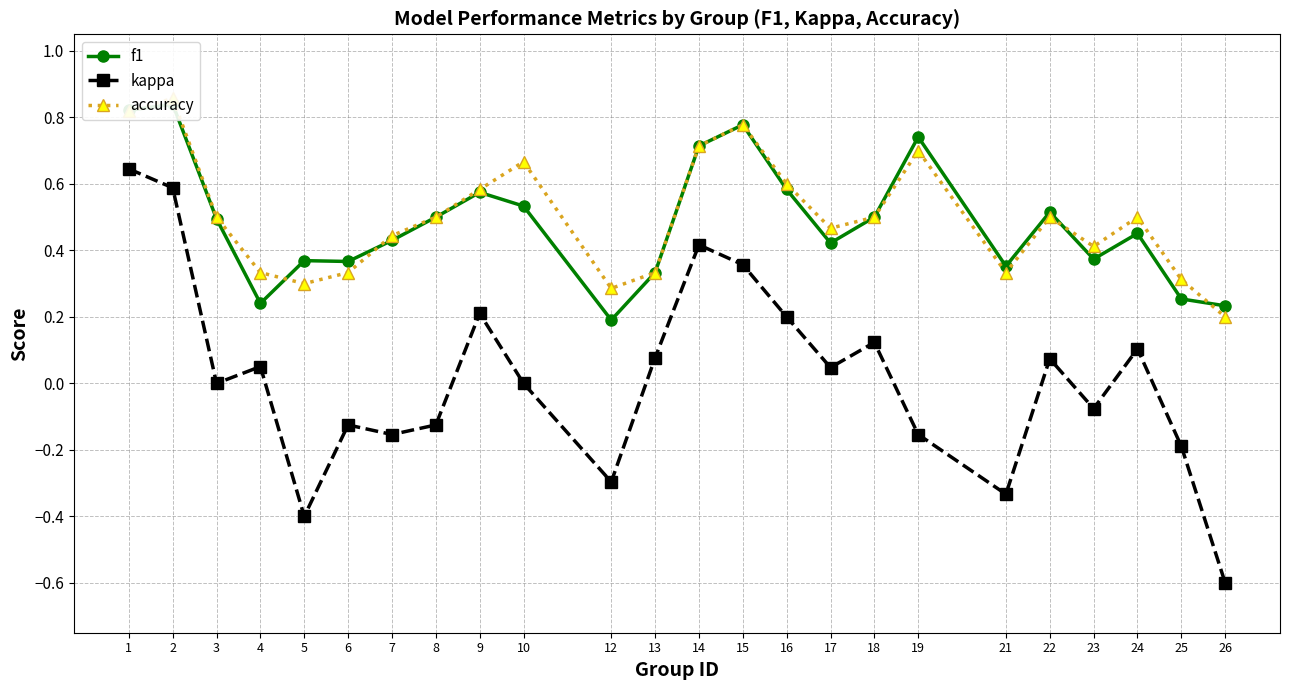

How many f1 values are between 0 and 1?

24